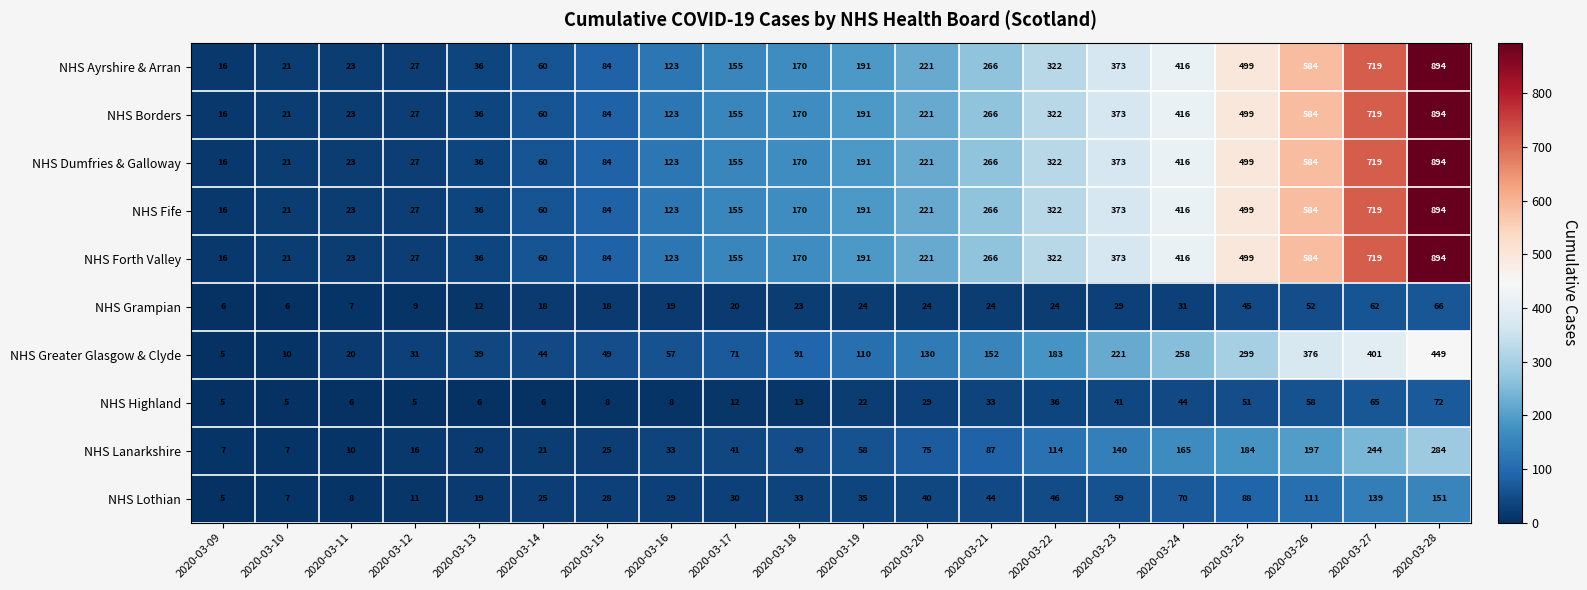

Where is NHS Fife nearest to the value 455?

2020-03-24